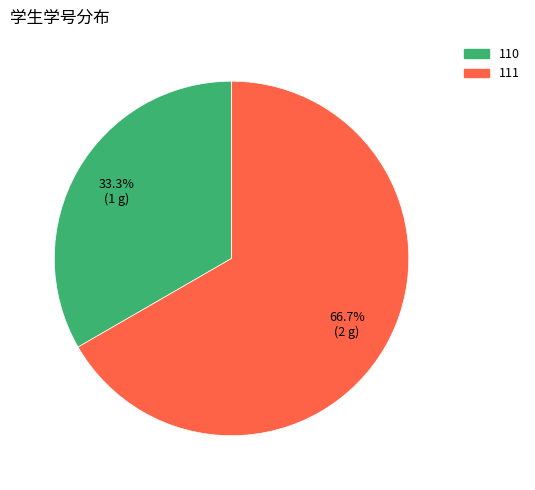

What is the ratio of the value at 111 to the value at 110?

2.0